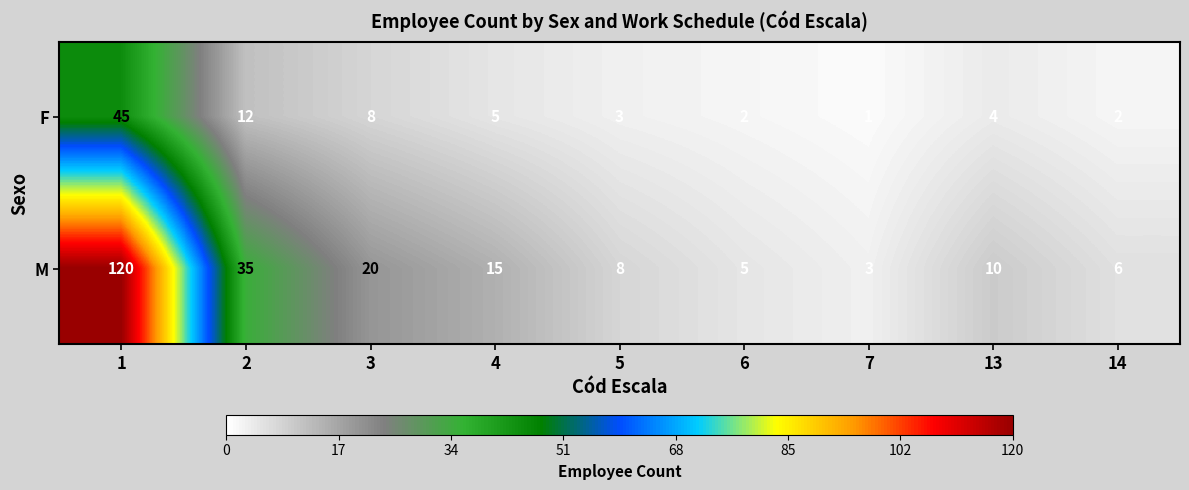

How many series are shown in this chart?

2